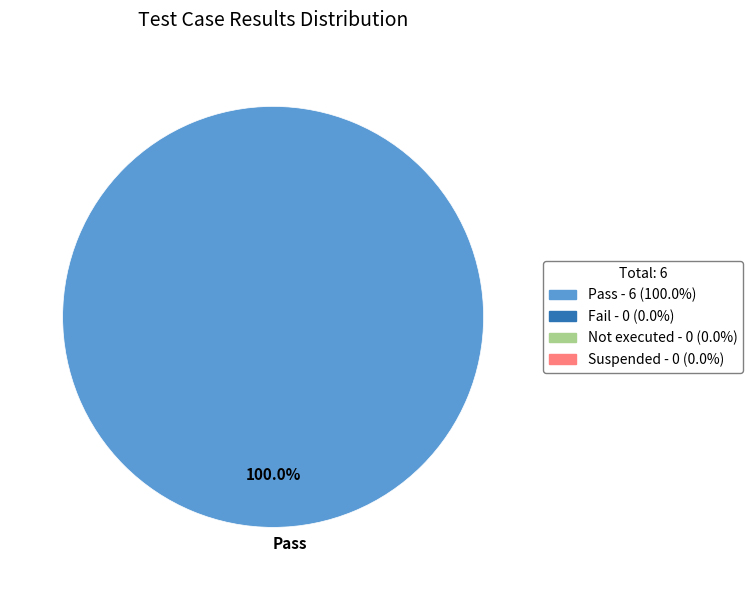

Rank the categories by value from lowest to highest.

Pass